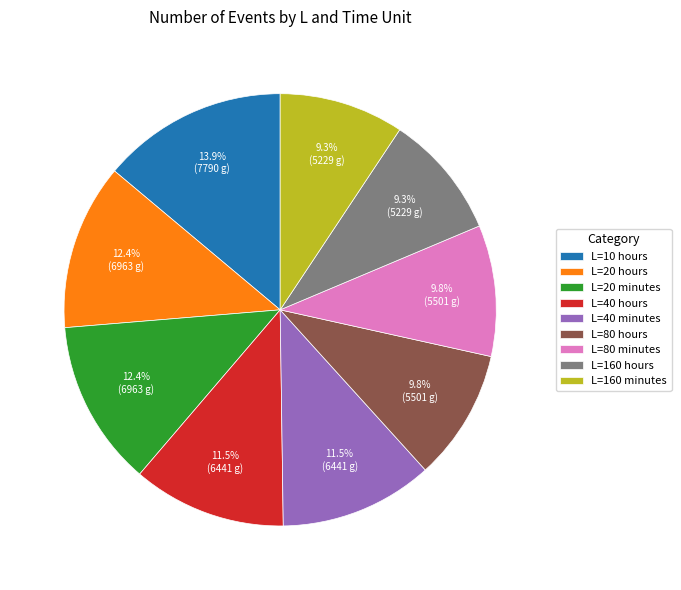

Which slice is the largest?

L=10 hours